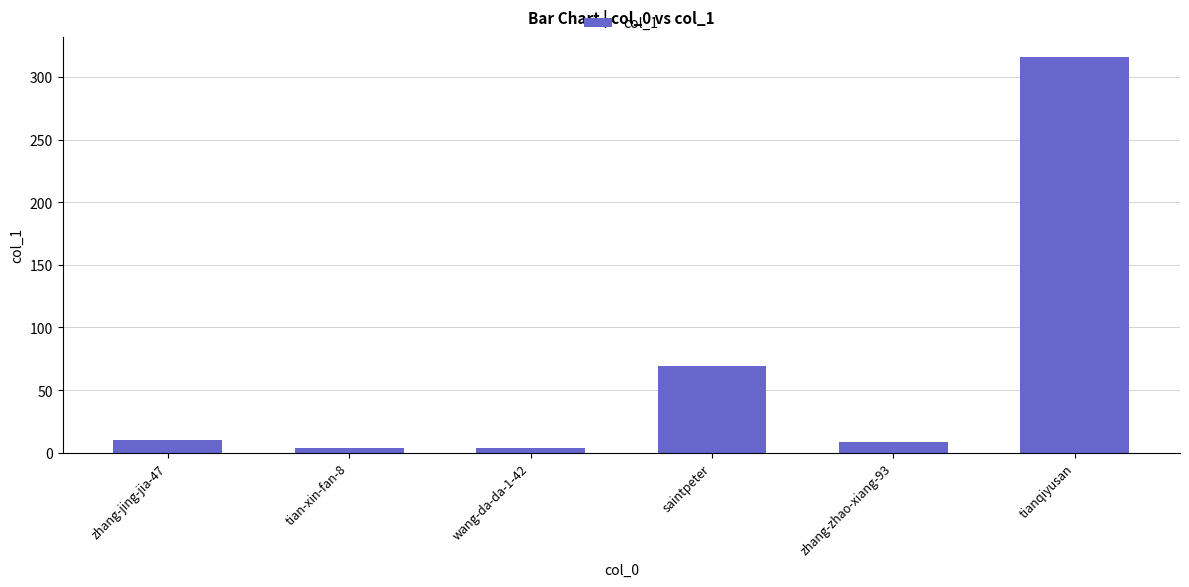

How many series are shown in this chart?

1